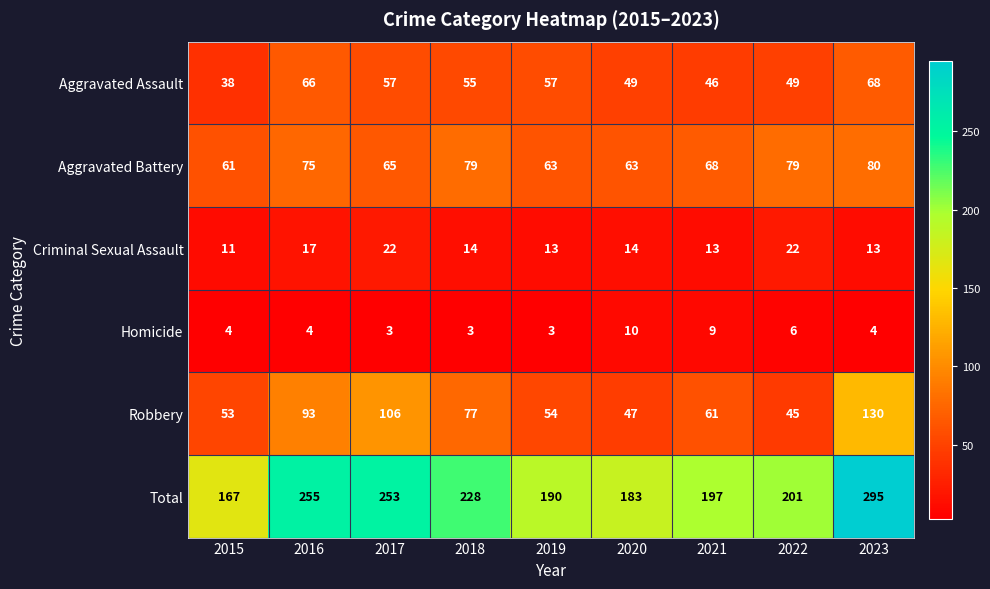

What is the sum of all Aggravated Battery values?

633